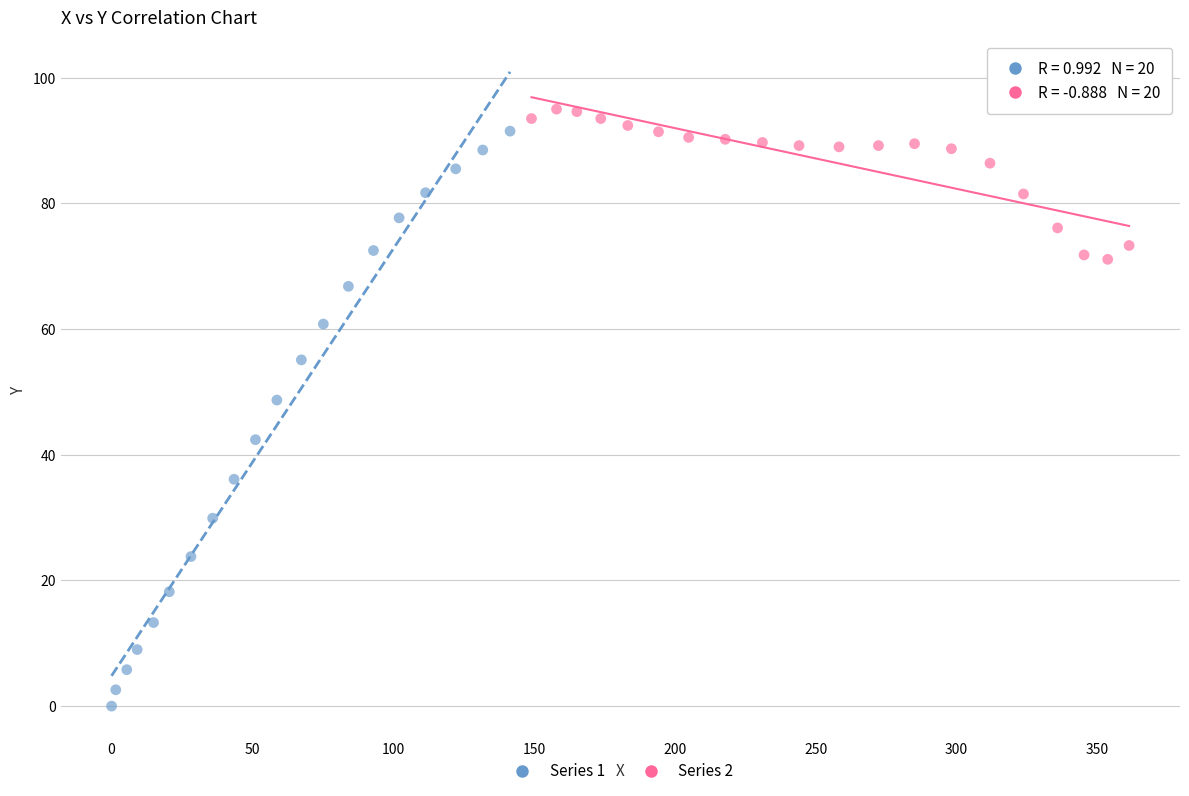

What are all the series names shown in the legend?

Series 1, Series 2